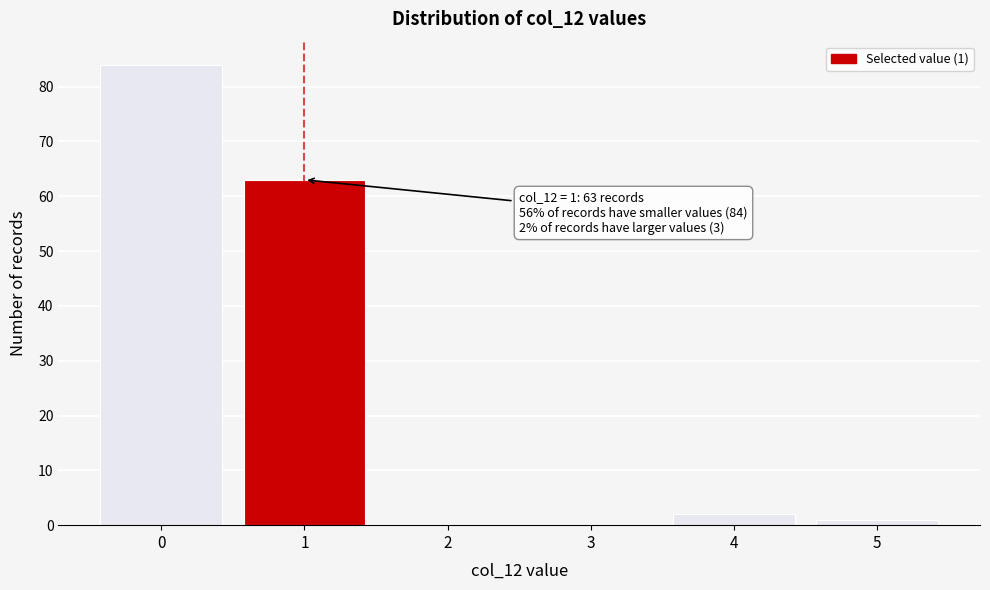

Reading right to left, what are all the values shown in this chart?

5=1	4=2	3=0	2=0	1=63	0=84